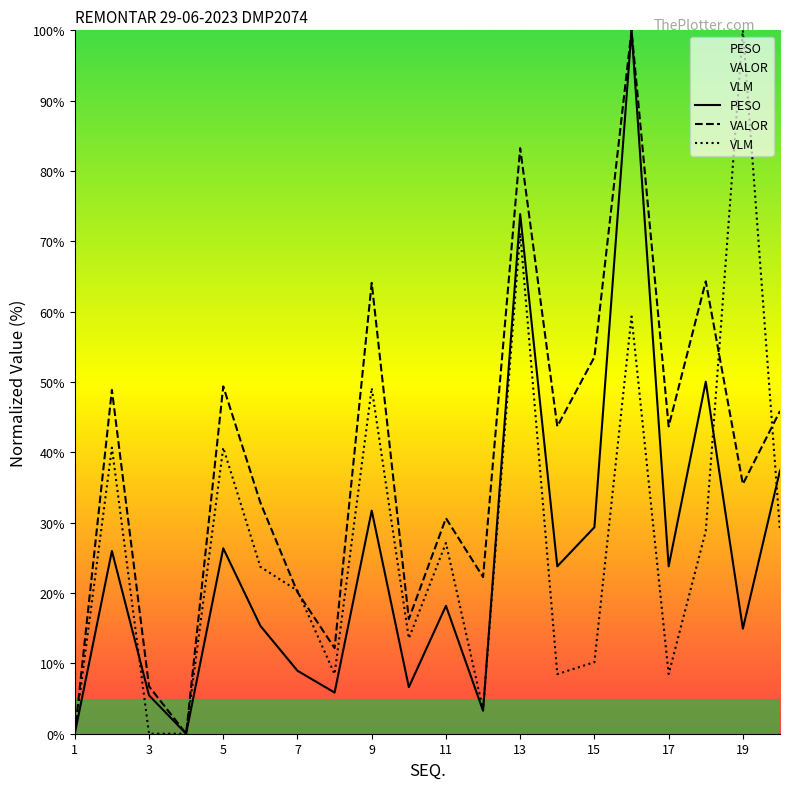

What value does the VLM series have at 17?

8.5